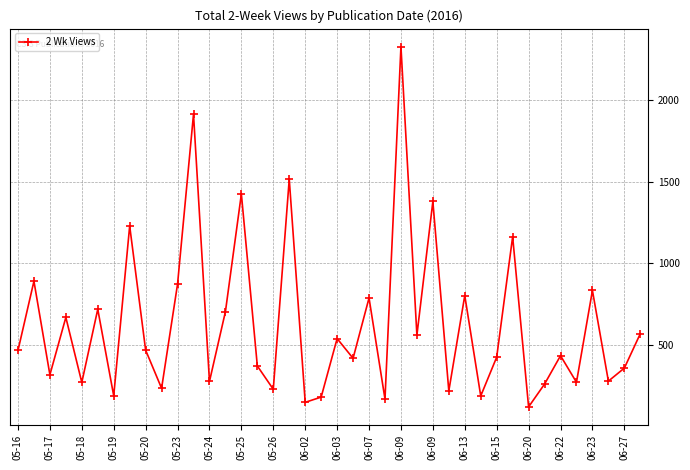

Does the chart display data point markers on the line(s)?

Yes